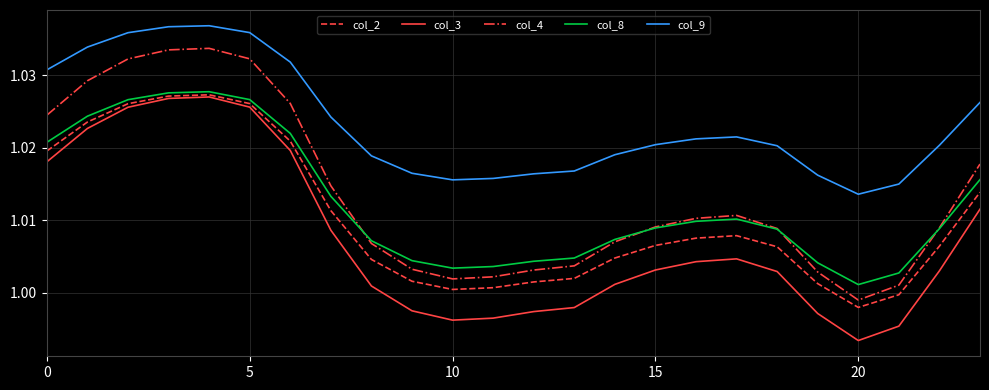

Which series has the widest spread of values?

col_4